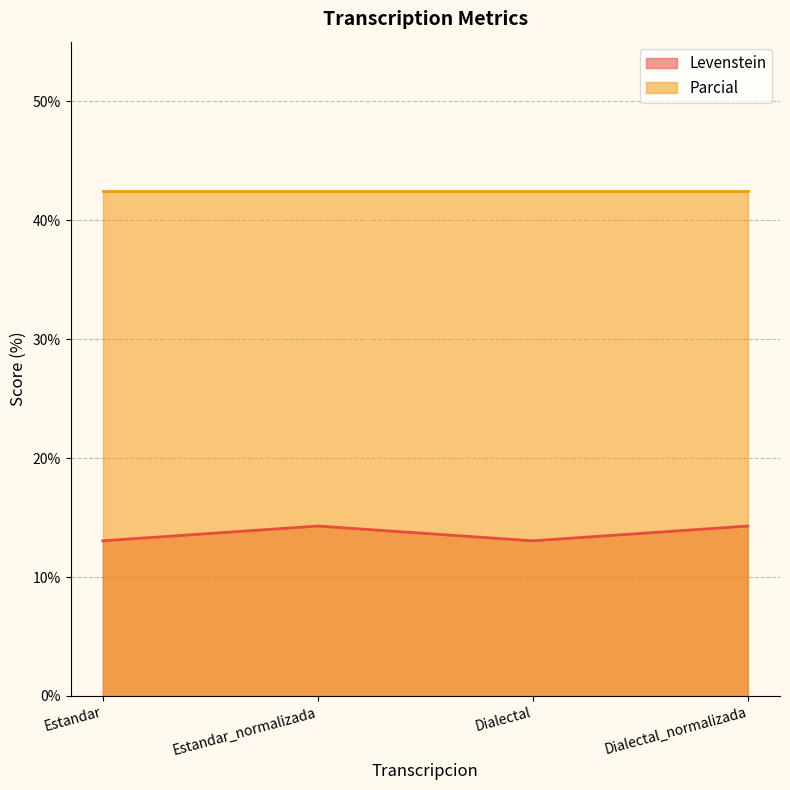

List the labels in order of value, smallest first.

Estandar, Dialectal, Estandar_normalizada, Dialectal_normalizada